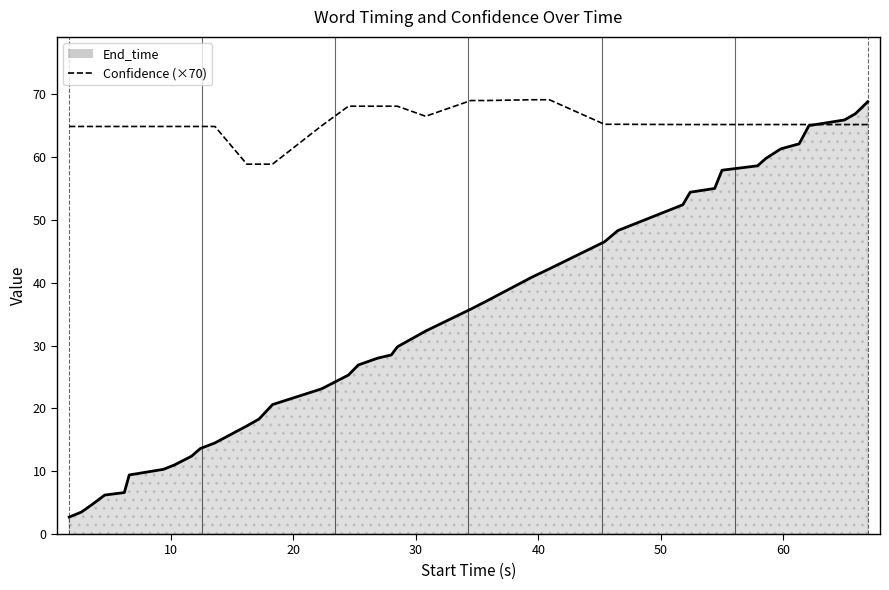

The value of End_time at 31 is 98.8. True or false?

False